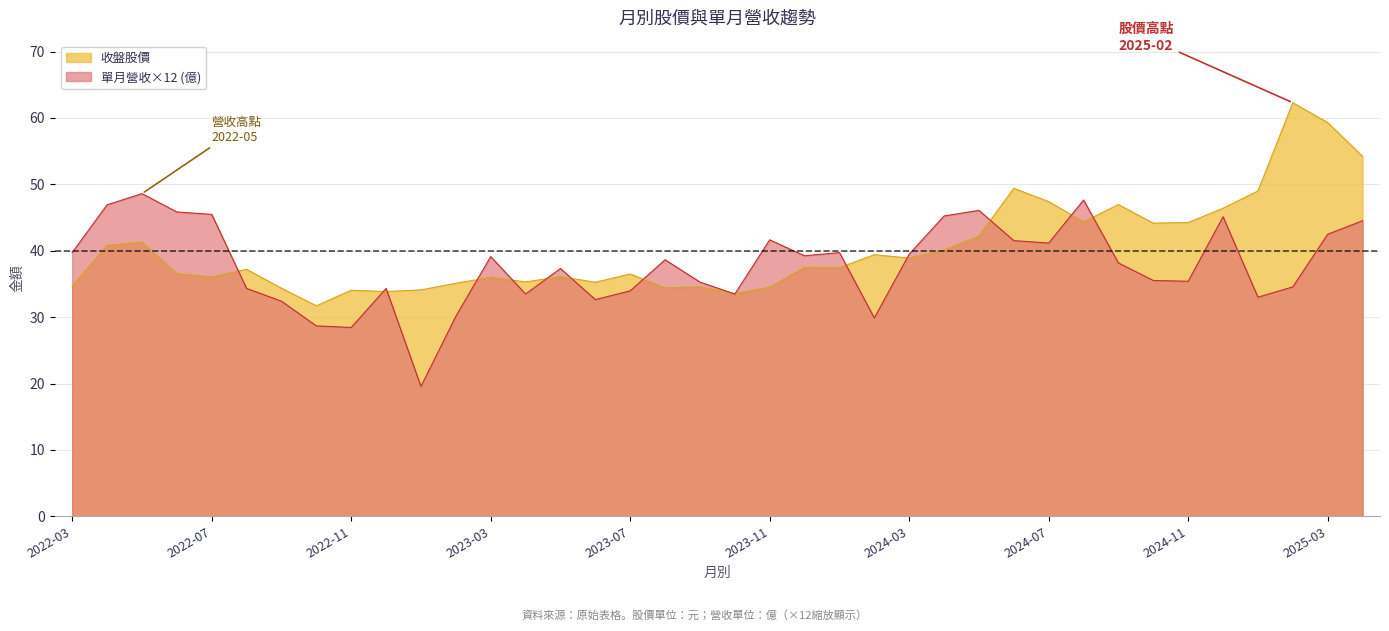

What is the difference between the 收盤股價 values at 2022-11 and 2025-04?

20.2